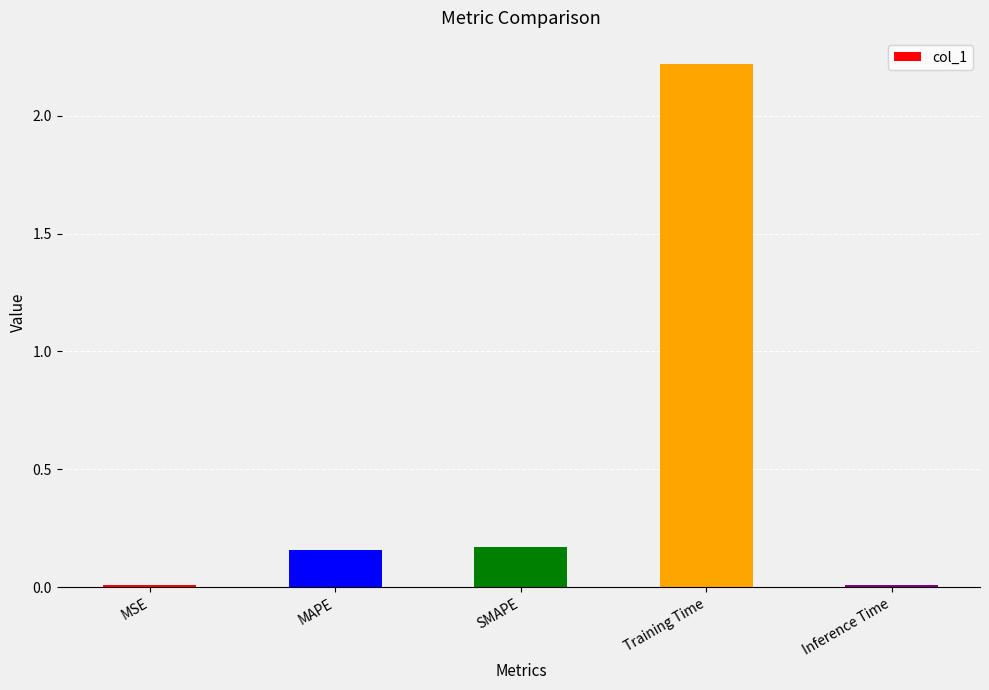

What is the value of the 4th bar from the left?

2.2